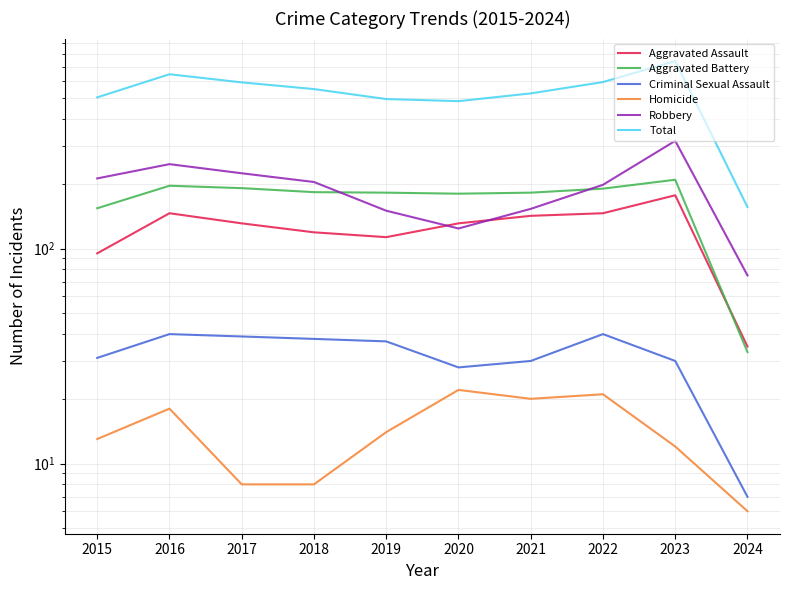

Is this an area chart (filled region under the line)?

No